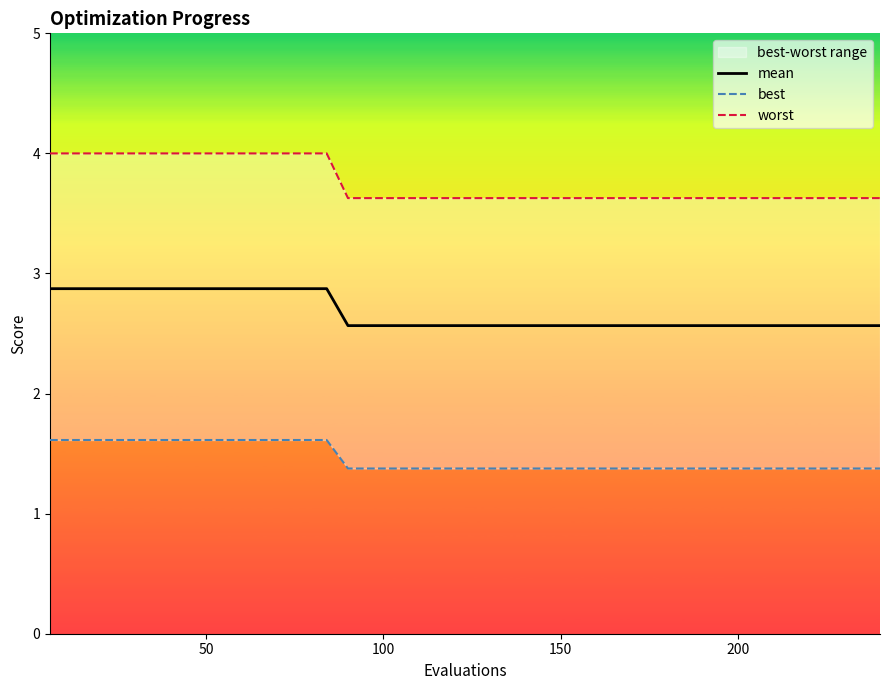

What is the lowest value of the mean series?

2.6